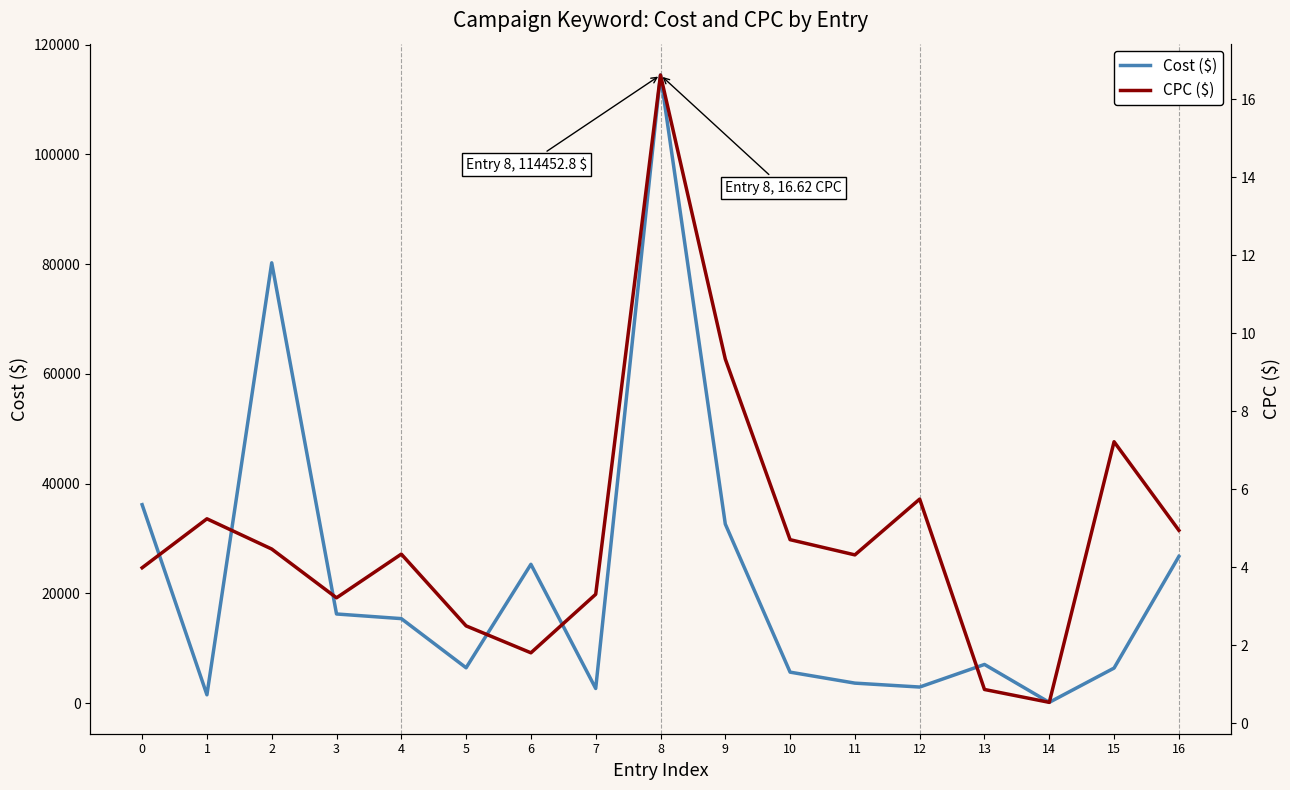

Count the number of data series in this chart.

2